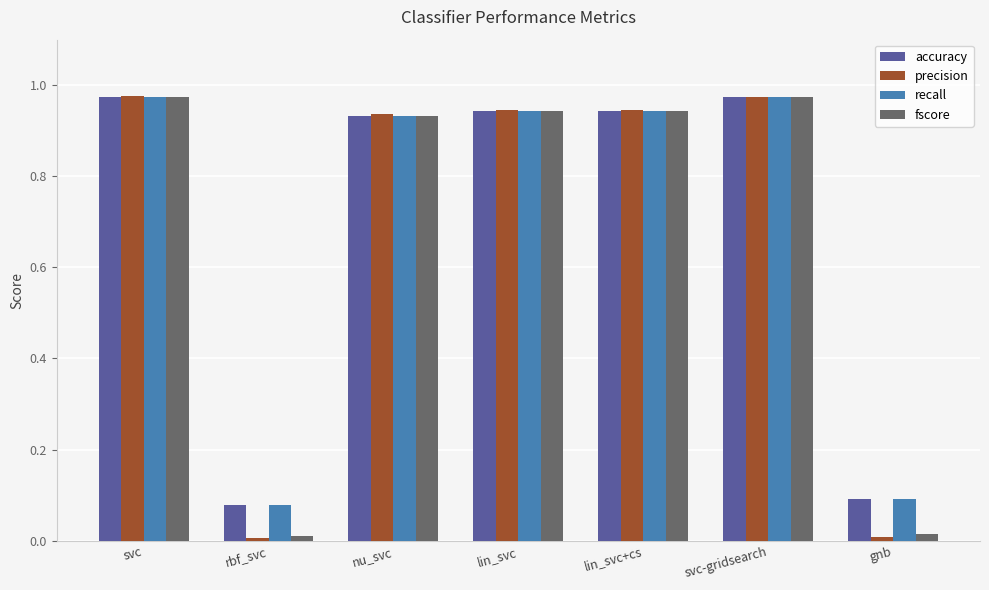

Does the chart contain any negative values?

No